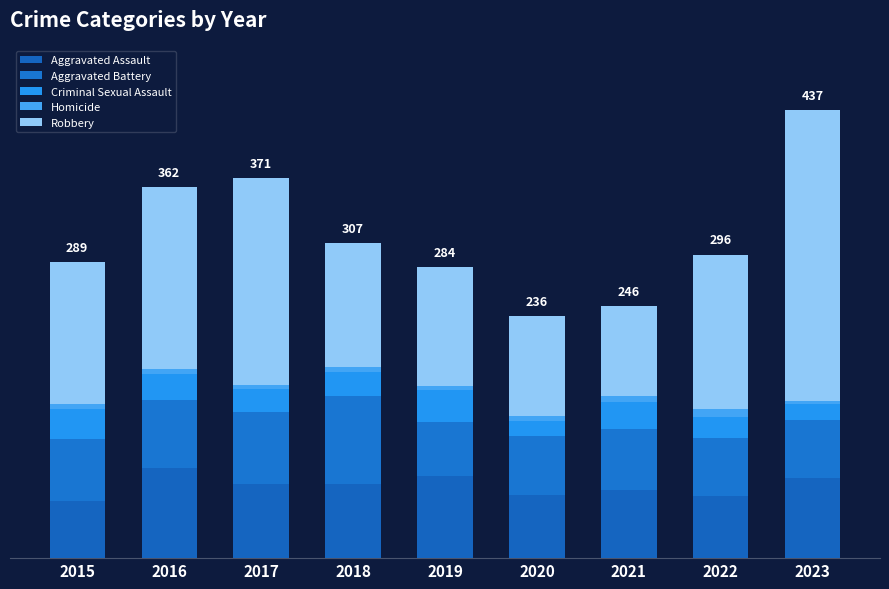

Does the chart contain stacked bars?

Yes